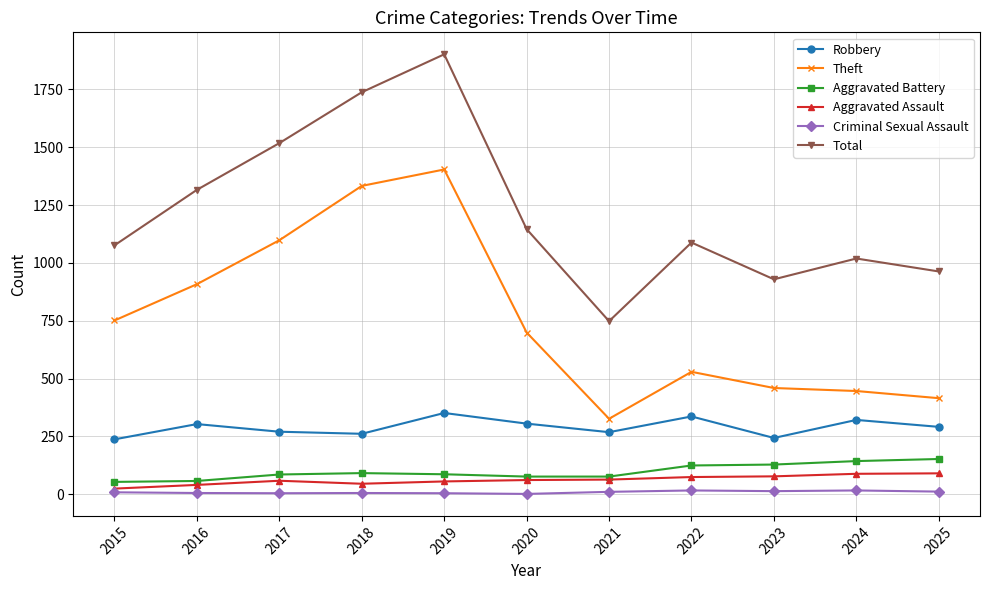

How many data points in Total are less than 1088?

5